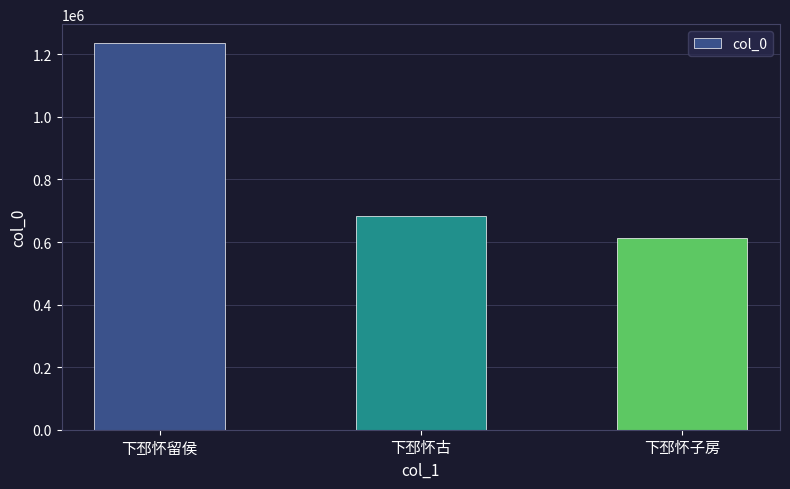

Reading left to right, list all the values displayed in this chart.

1234527	681758	611640